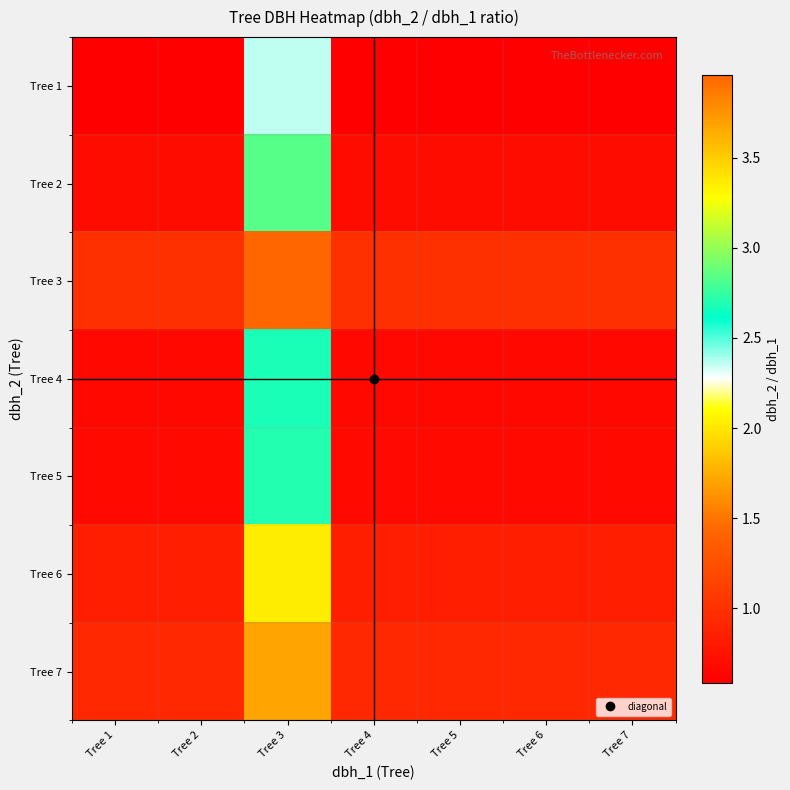

Reading left to right, what are all the values shown in this chart?

Tree 1: Tree 1=0.6	Tree 2=0.6	Tree 3=2.4	Tree 4=0.6	Tree 5=0.6	Tree 6=0.6	Tree 7=0.6
Tree 2: Tree 1=0.7	Tree 2=0.7	Tree 3=2.8	Tree 4=0.7	Tree 5=0.7	Tree 6=0.7	Tree 7=0.7
Tree 3: Tree 1=1.0	Tree 2=1.0	Tree 3=4.0	Tree 4=1.0	Tree 5=1.0	Tree 6=1.0	Tree 7=1.0
Tree 4: Tree 1=0.7	Tree 2=0.7	Tree 3=2.7	Tree 4=0.7	Tree 5=0.7	Tree 6=0.7	Tree 7=0.7
Tree 5: Tree 1=0.7	Tree 2=0.7	Tree 3=2.7	Tree 4=0.7	Tree 5=0.7	Tree 6=0.7	Tree 7=0.7
Tree 6: Tree 1=0.8	Tree 2=0.8	Tree 3=3.4	Tree 4=0.8	Tree 5=0.8	Tree 6=0.8	Tree 7=0.8
Tree 7: Tree 1=0.9	Tree 2=0.9	Tree 3=3.7	Tree 4=0.9	Tree 5=0.9	Tree 6=0.9	Tree 7=0.9